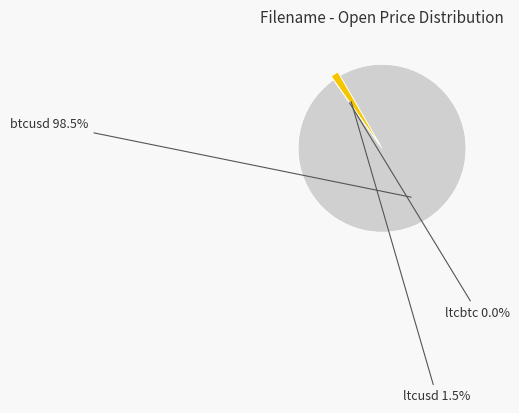

Which has a higher value, btcusd or ltcusd?

btcusd